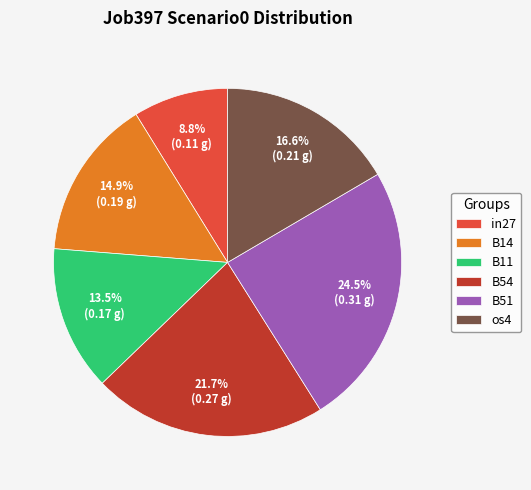

Approximately how many times larger is the value at B51 compared to B11?

1.8